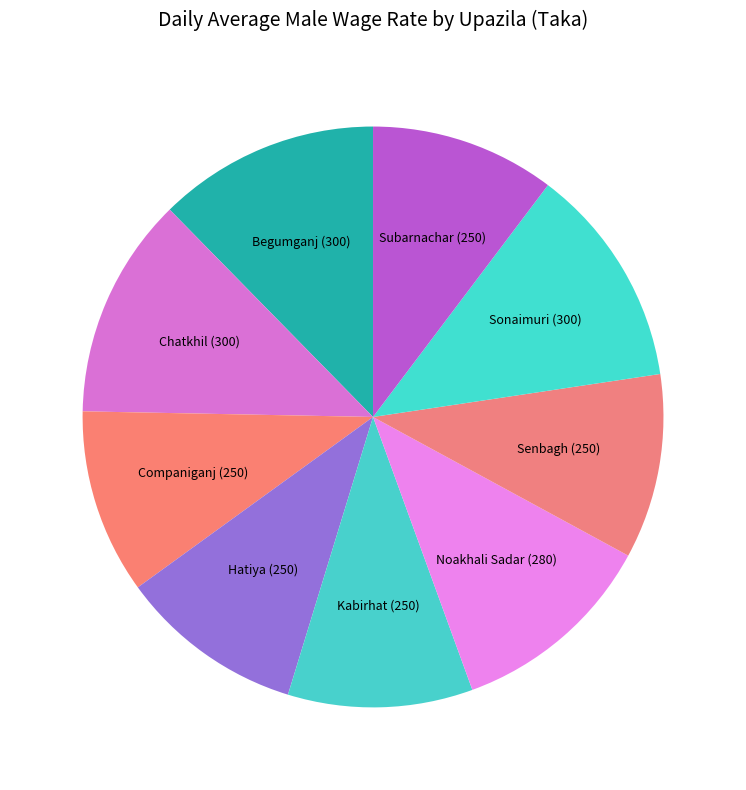

Is there a majority slice in this chart?

No